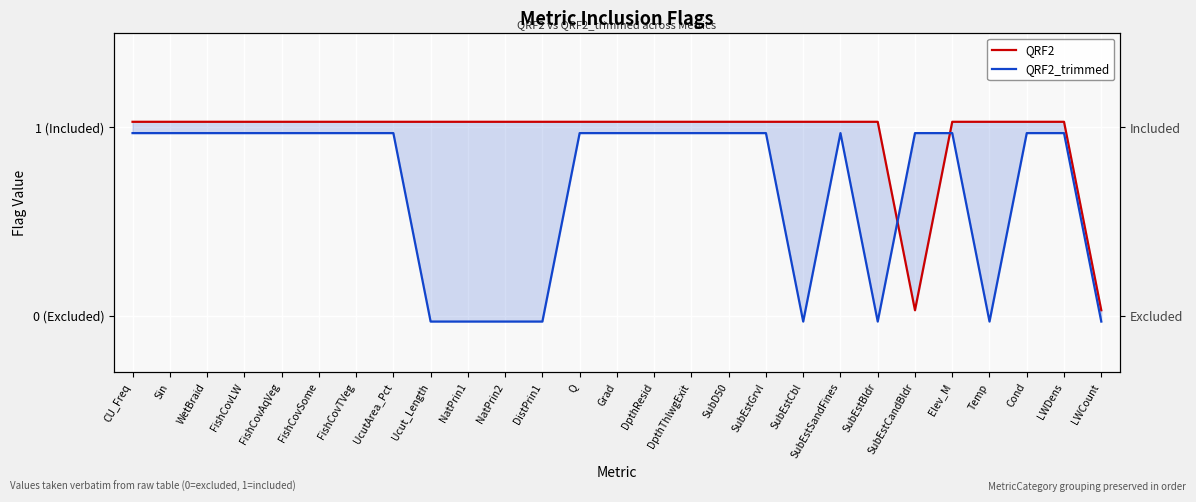

At which category is the sum across all series the highest?

CU_Freq